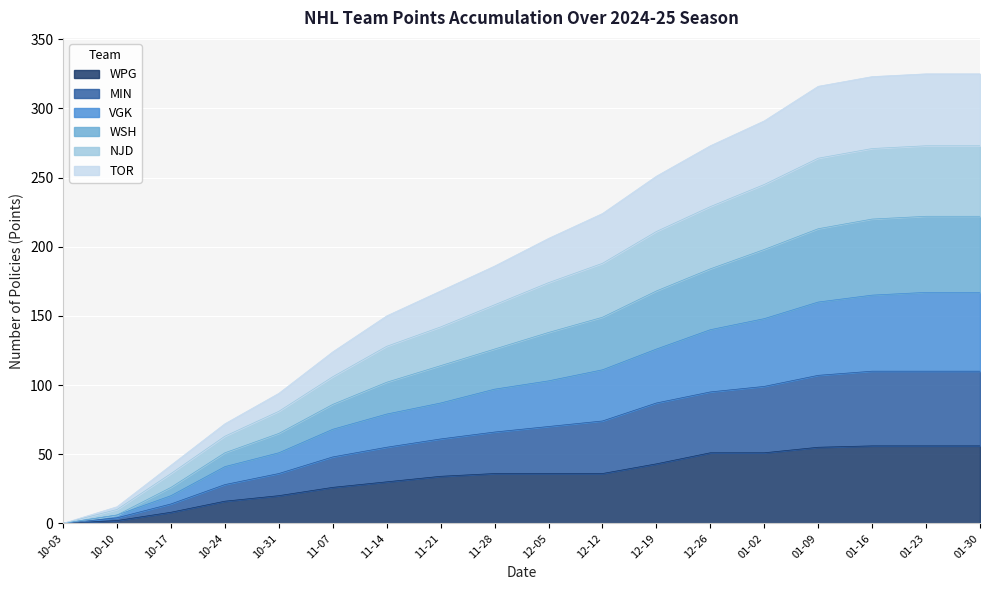

What is the maximum value for WPG?

56